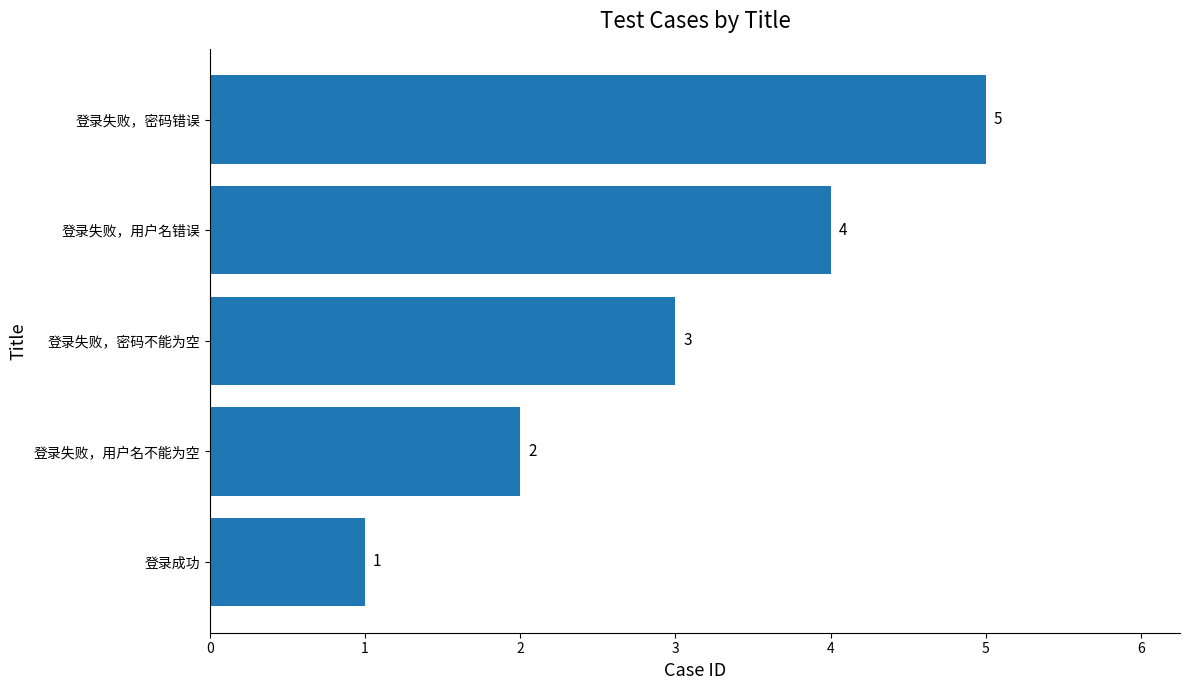

The value at 登录成功 is 1. True or false?

True